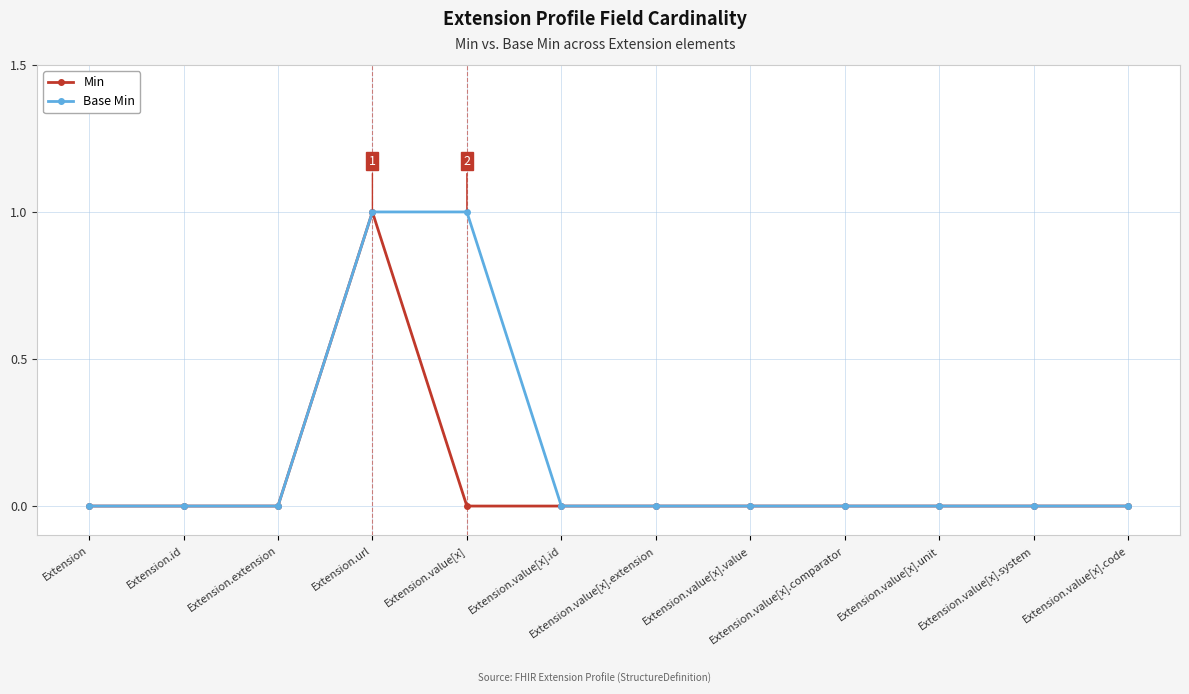

Which series has the largest total across all categories?

Base Min